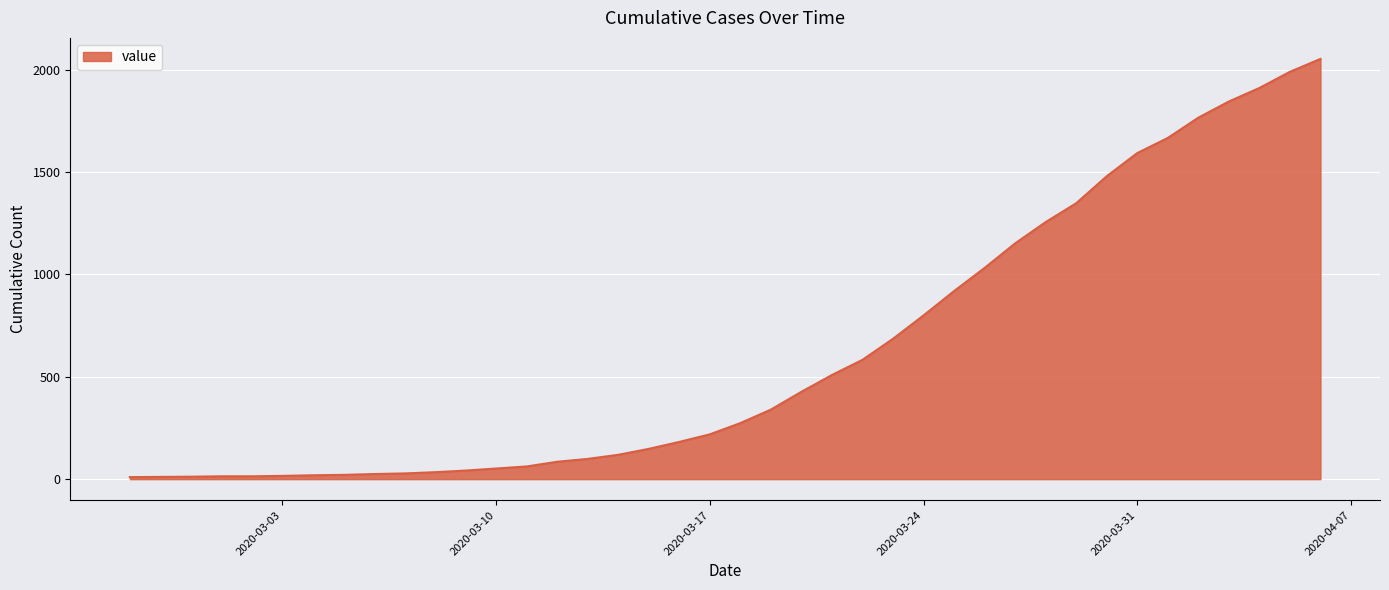

What is the difference between the maximum and minimum values?

2043